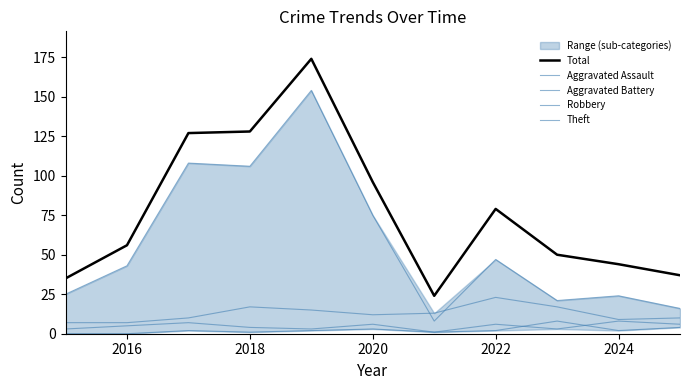

How many data points in Aggravated Assault are above 2?

3